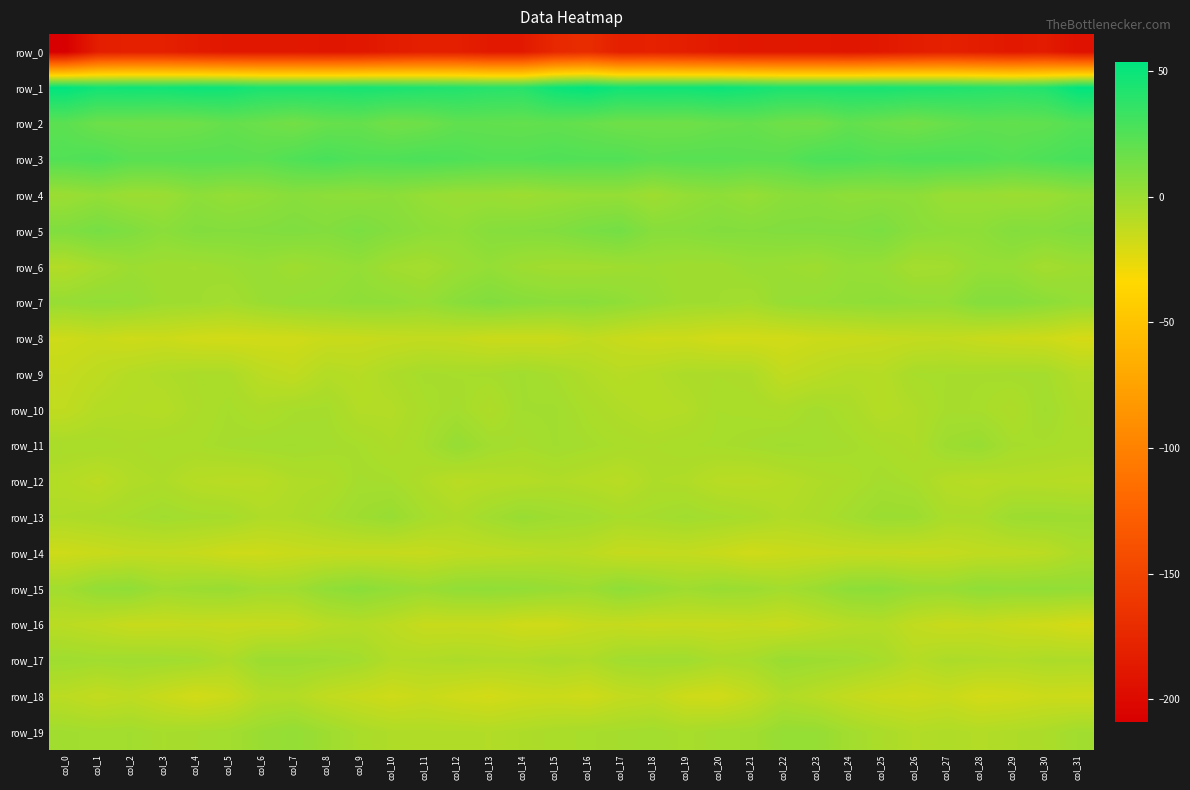

The row_3 series shows 13.0 at col_3. True or false?

False